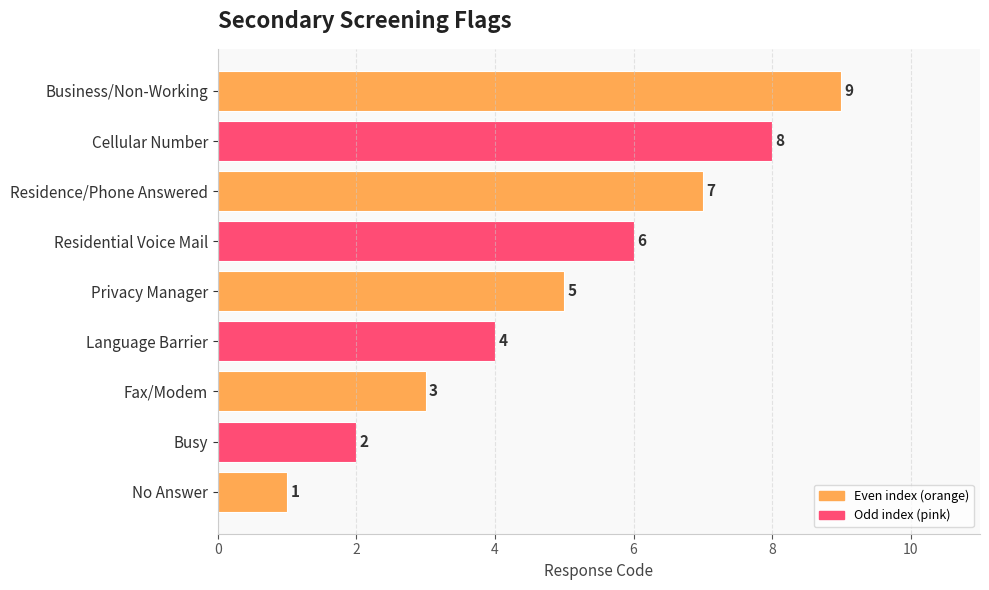

How many data points are less than 5?

4